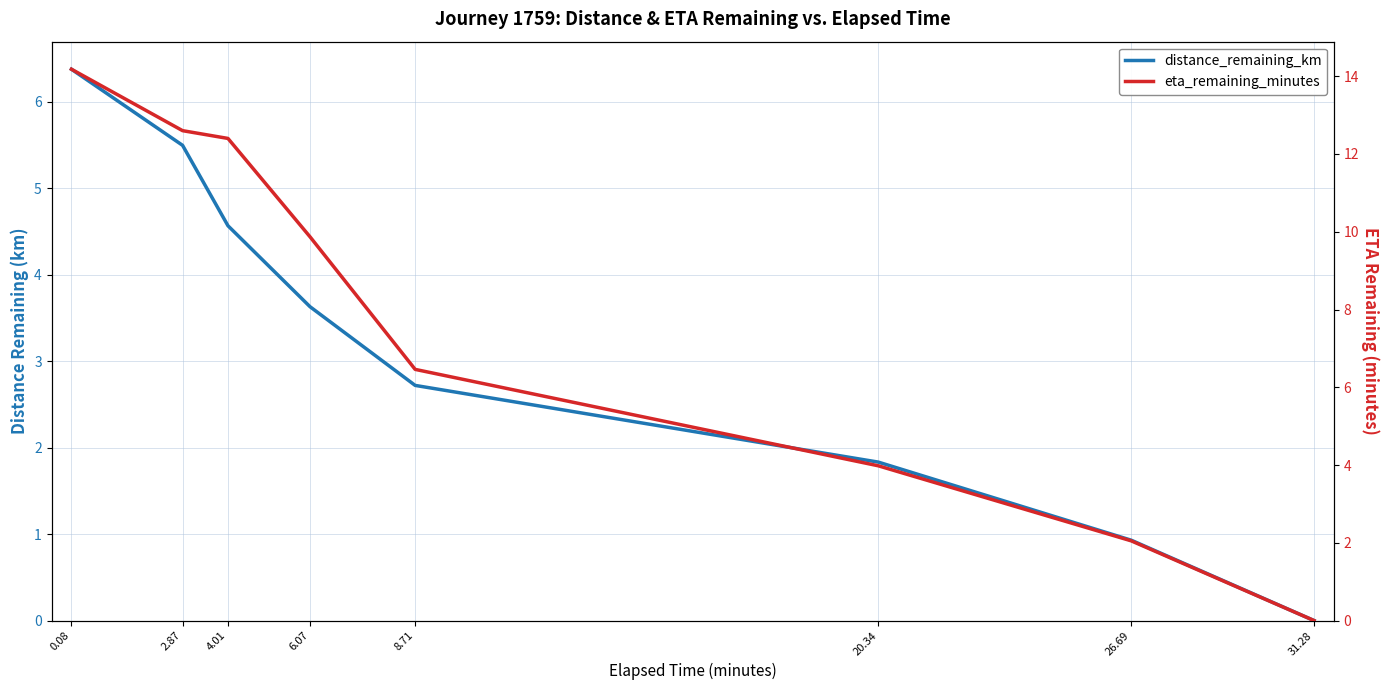

What is the highest value of the eta_remaining_minutes series?

14.2